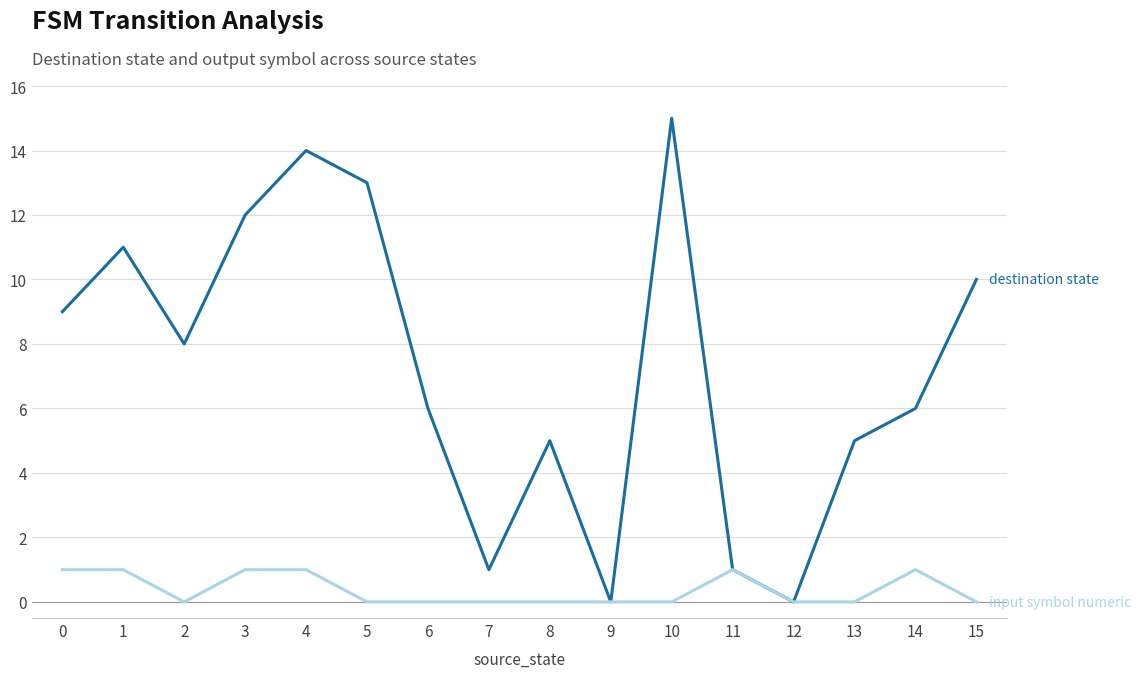

At which category does the chart reach its peak across all series?

10